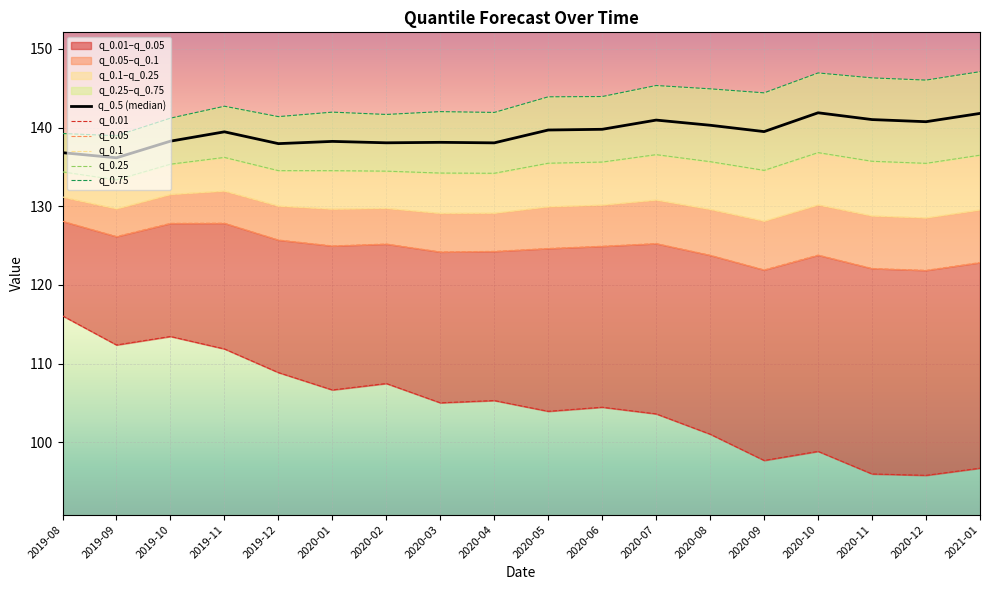

Between 2020-08 and 2019-08, which is larger?

2020-08